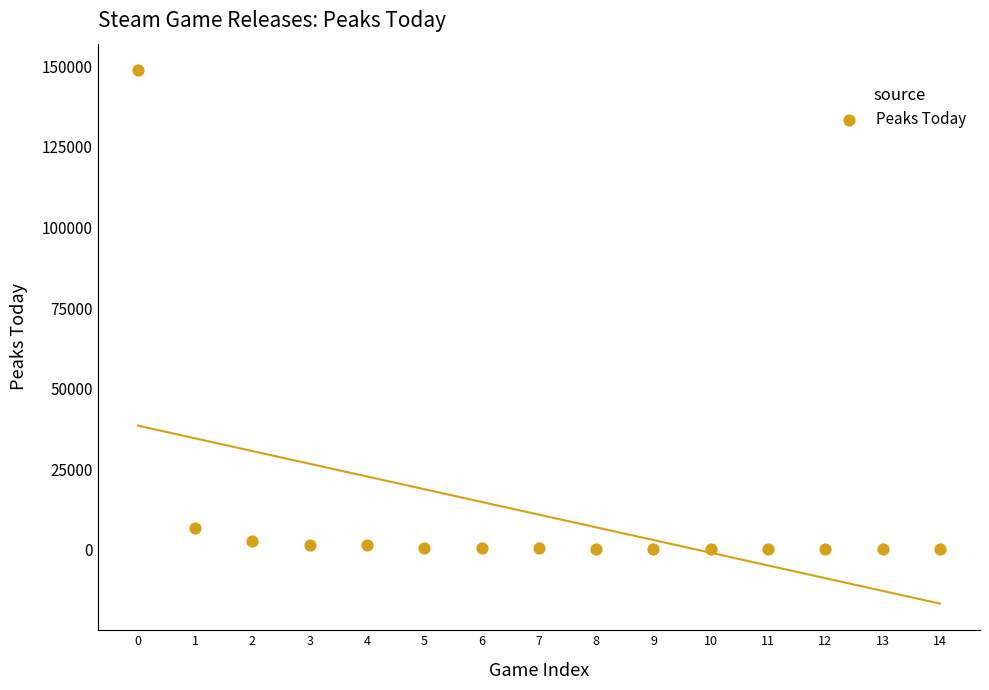

What Y value in the scatter plot is closest to 74427?

6870